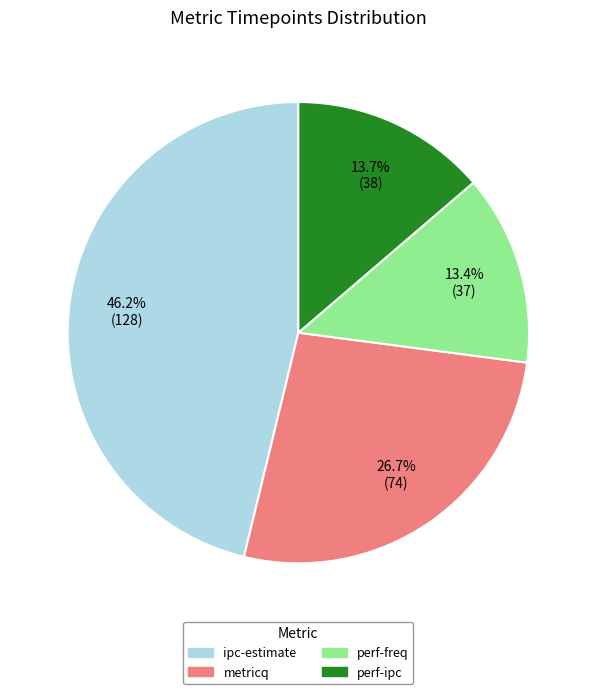

Does perf-freq represent more than half of the total?

No